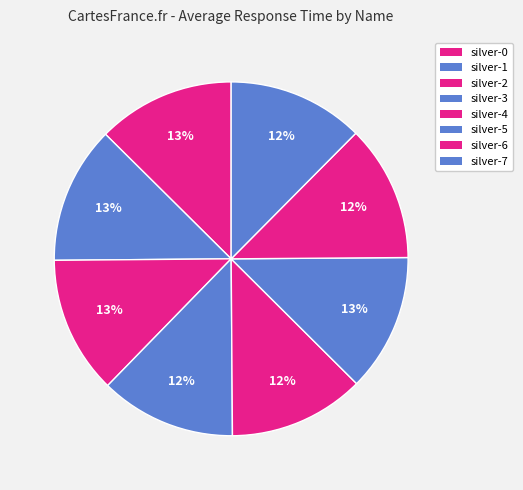

To the nearest percent, what portion does silver-1 represent?

13%